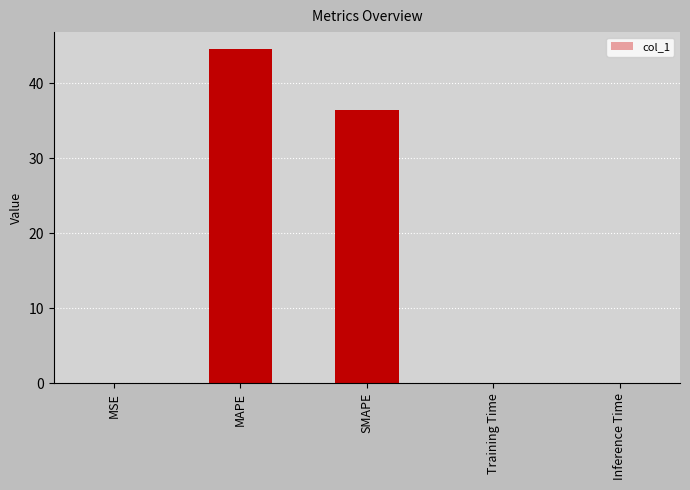

True or false: the data shows 0.0 at Inference Time.

True